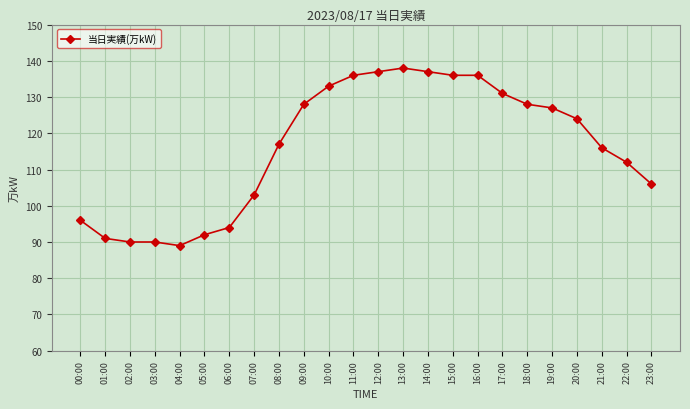

Is it true that the value at 04:00 is 89?

True